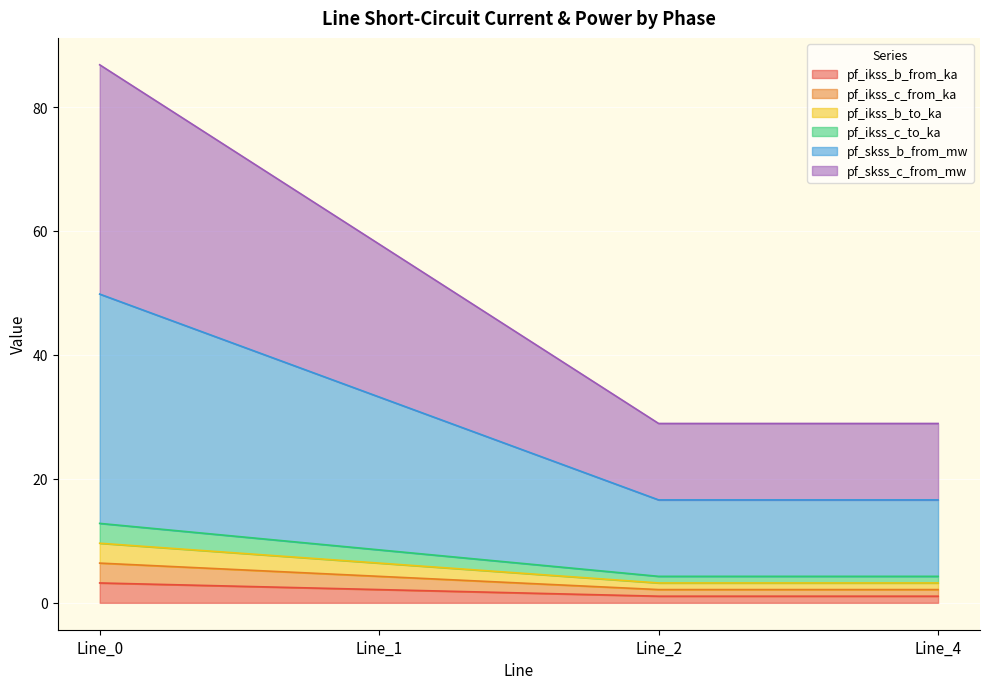

At which category does pf_ikss_b_to_ka reach its first local valley?

Line_2